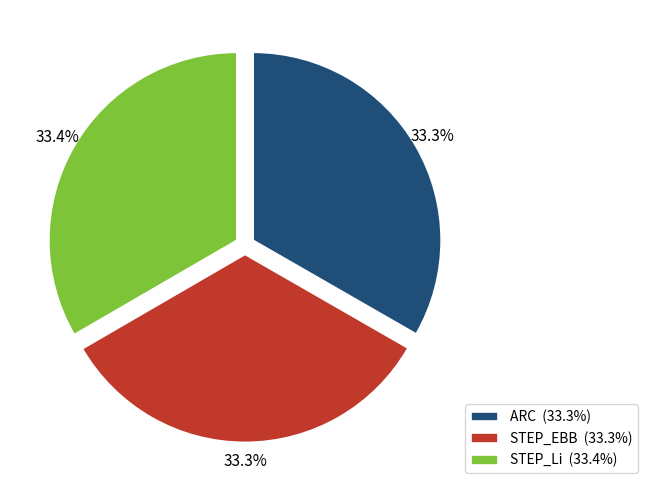

Is STEP_Li (33.4%) the majority of the pie?

No